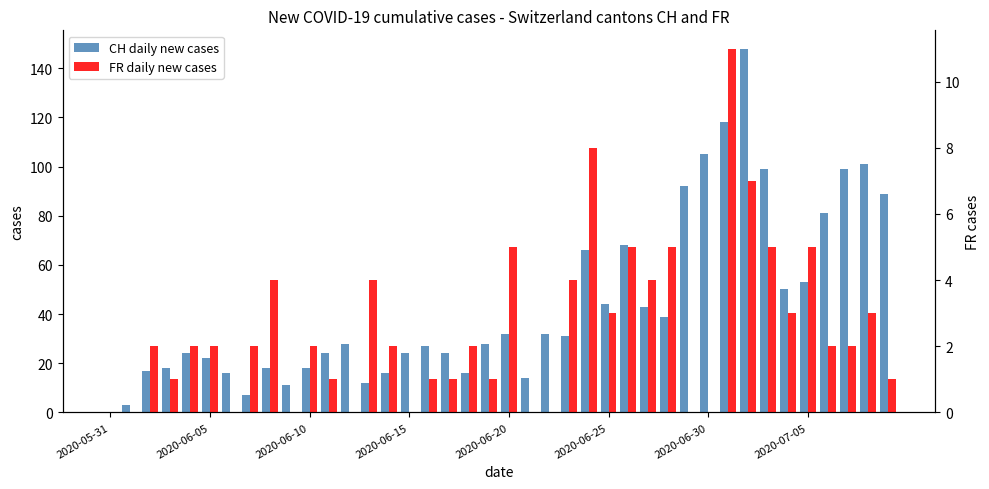

How many bars are there in total?

80